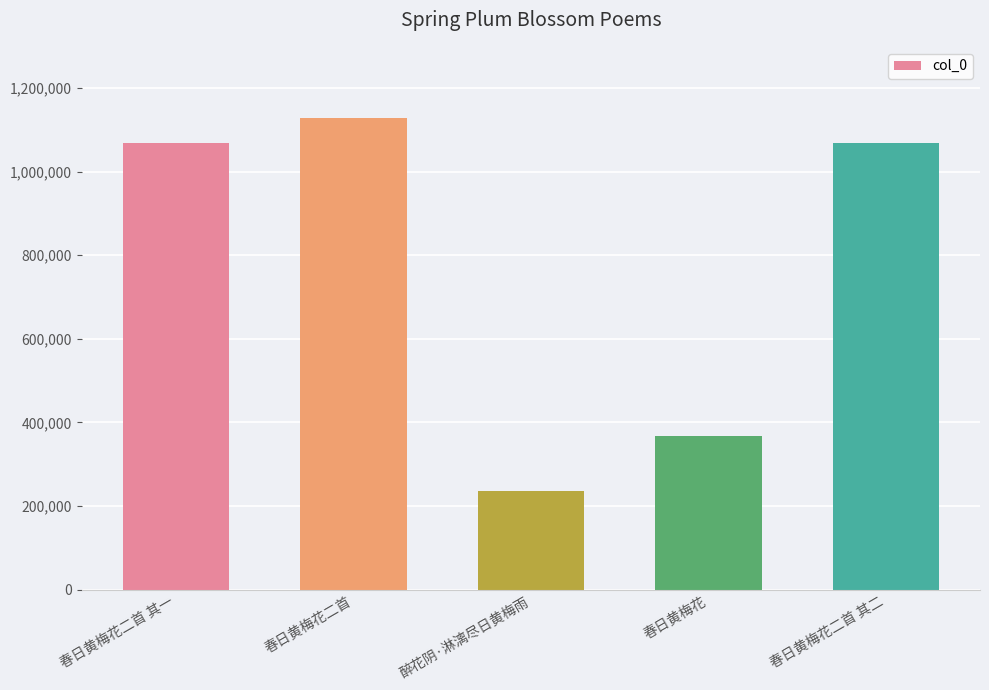

What is the change in value from 春日黄梅花二首 to 春日黄梅花二首 其二?

-61282